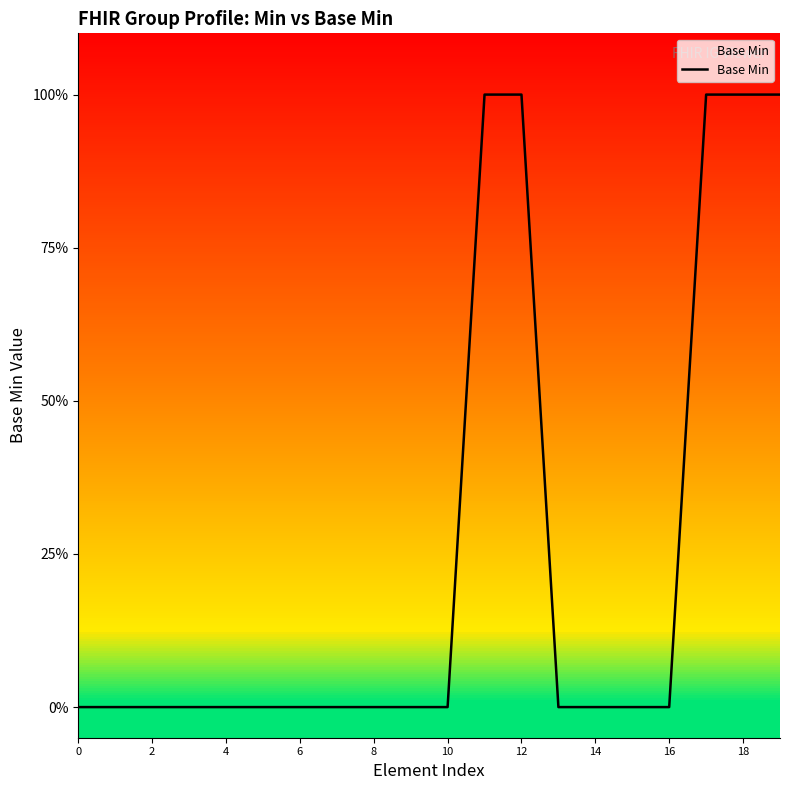

True or false: there are more than 1 points higher than both neighbors.

False